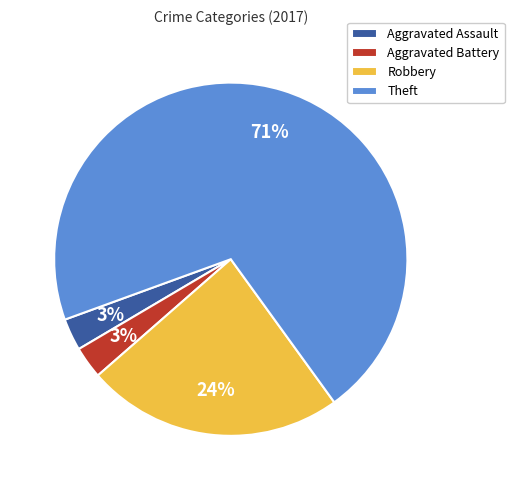

Approximately how many times larger is the value at Theft compared to Robbery?

3.0